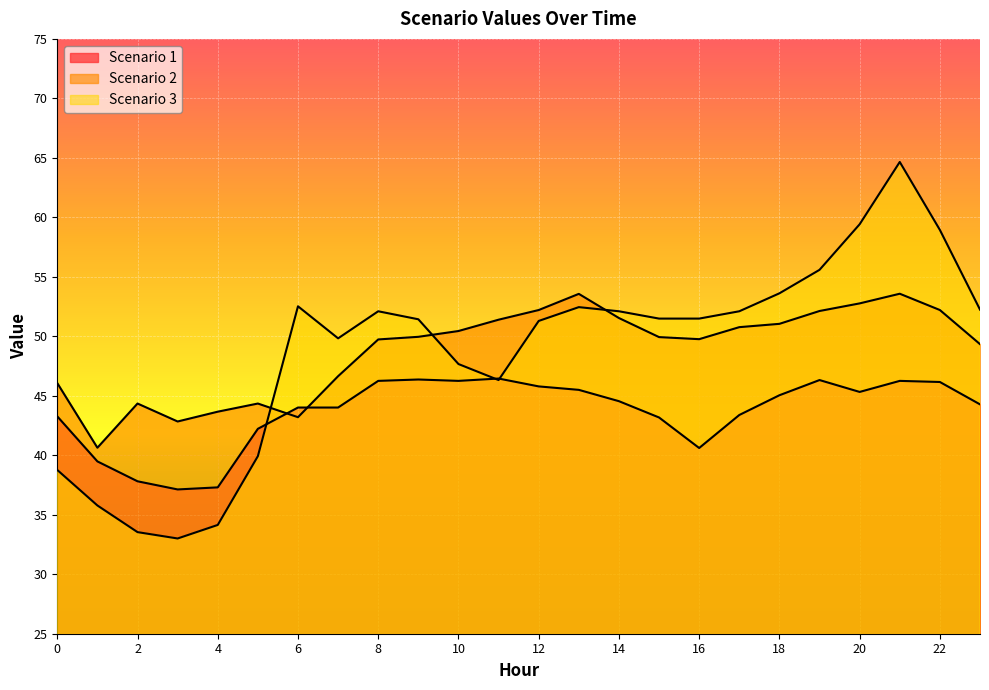

Reading left to right, what are all the values shown in this chart?

Scenario 1: 0=43.3	1=39.5	2=37.8	3=37.1	4=37.3	5=42.2	6=44.0	7=44.0	8=46.3	9=46.4	10=46.3	11=46.5	12=45.8	13=45.5	14=44.5	15=43.2	16=40.6	17=43.4	18=45.0	19=46.3	20=45.3	21=46.3	22=46.2	23=44.3
Scenario 2: 0=46.1	1=40.6	2=44.3	3=42.8	4=43.7	5=44.3	6=43.2	7=46.6	8=49.7	9=50.0	10=50.4	11=51.4	12=52.2	13=53.6	14=51.5	15=49.9	16=49.8	17=50.8	18=51.0	19=52.1	20=52.8	21=53.6	22=52.2	23=49.3
Scenario 3: 0=38.8	1=35.8	2=33.5	3=33.0	4=34.1	5=39.9	6=52.5	7=49.8	8=52.1	9=51.4	10=47.7	11=46.3	12=51.3	13=52.5	14=52.1	15=51.5	16=51.5	17=52.1	18=53.6	19=55.6	20=59.4	21=64.7	22=58.9	23=52.2